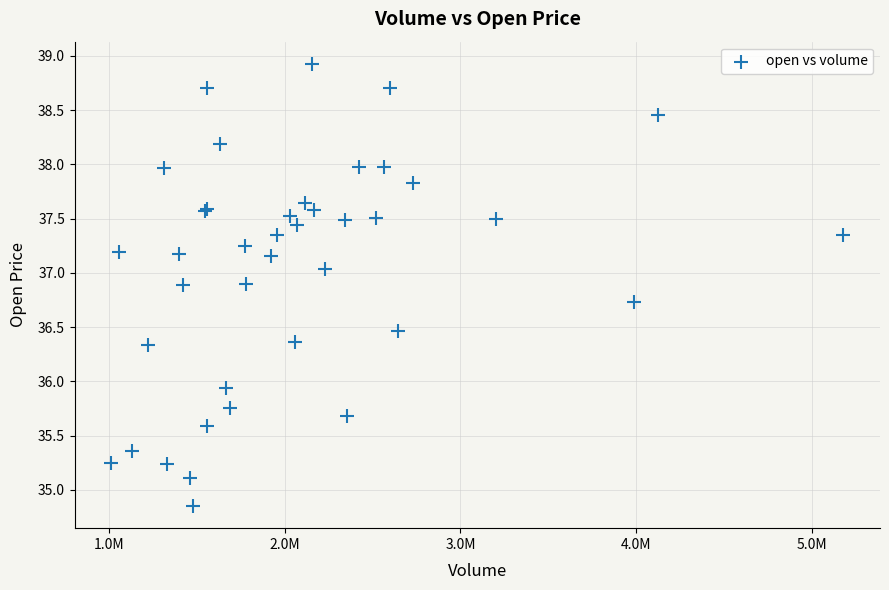

What Y value in the scatter plot is closest to 36?

35.9